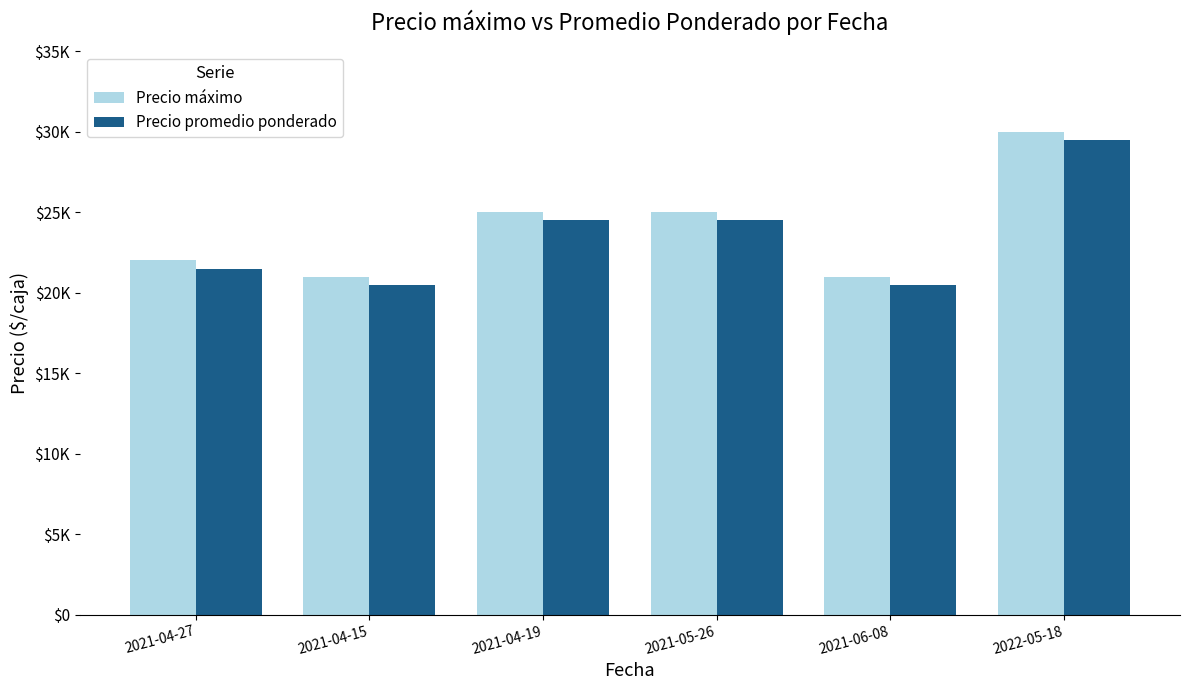

What are all the series names shown in the legend?

Precio máximo, Precio promedio ponderado